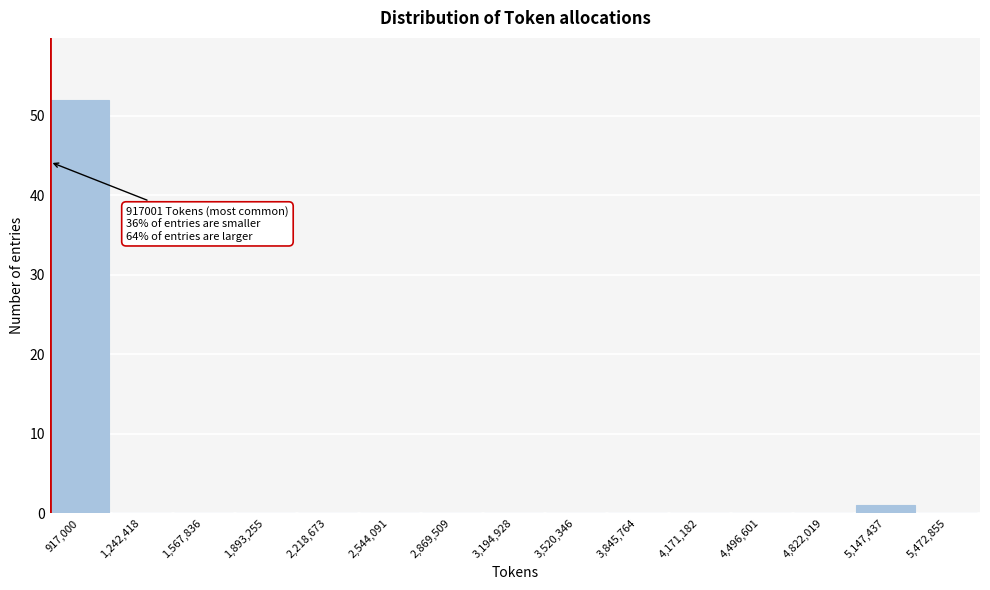

Reading left to right, transcribe all the data shown in this chart.

917,000=52	1,242,418=0	1,567,836=0	1,893,255=0	2,218,673=0	2,544,091=0	2,869,509=0	3,194,928=0	3,520,346=0	3,845,764=0	4,171,182=0	4,496,601=0	4,822,019=0	5,147,437=1	5,472,855=0